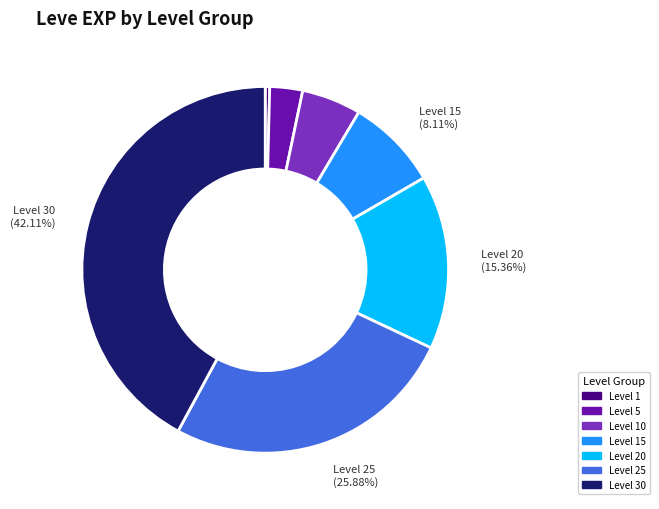

Is Level 1 the majority of the pie?

No